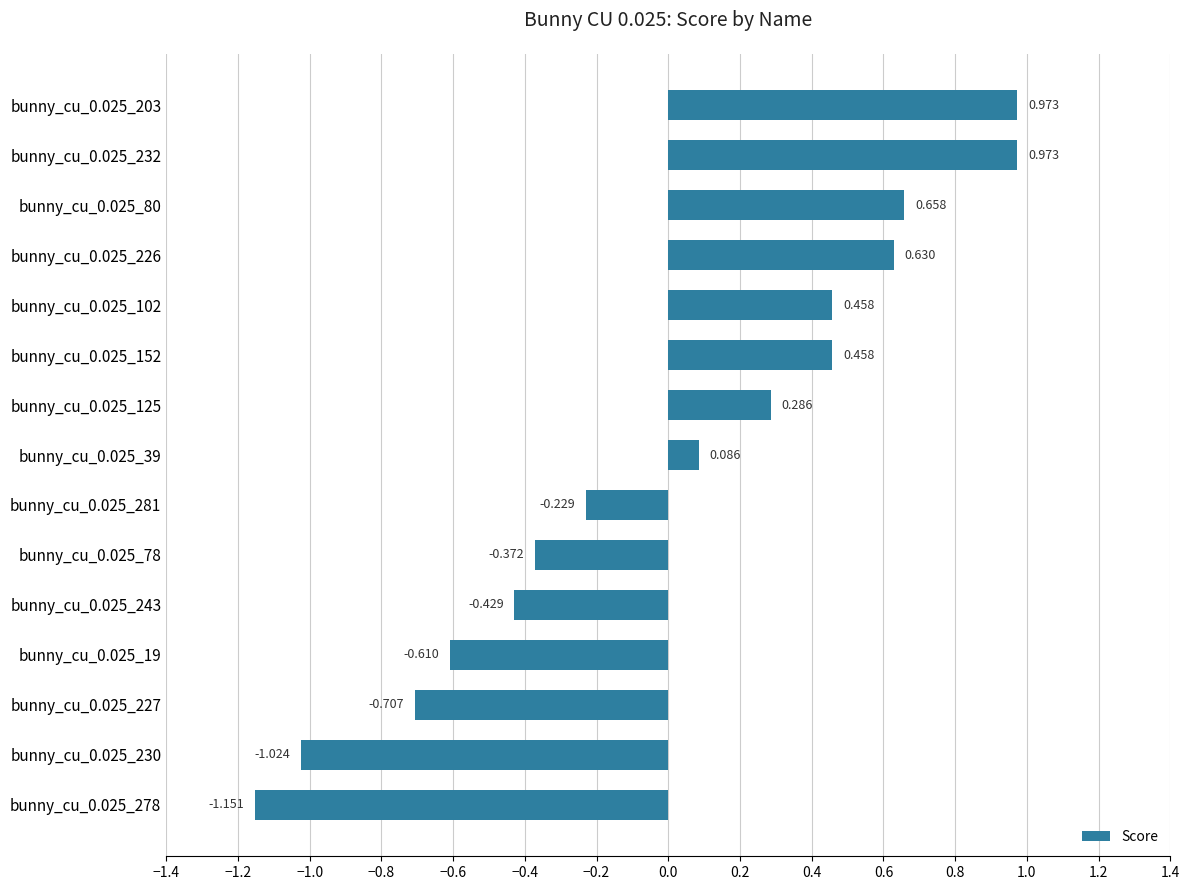

Are the bars grouped side by side (vs. stacked)?

No